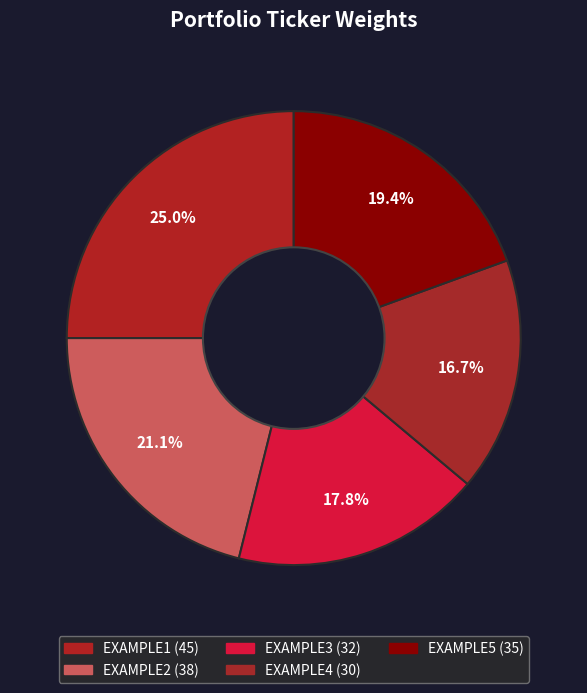

True or false: EXAMPLE2 accounts for 21% of the total.

True